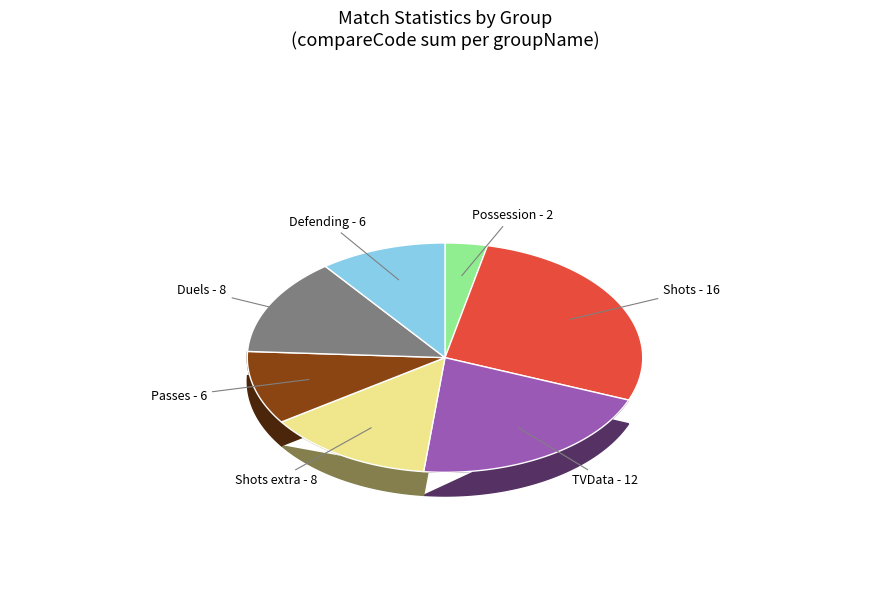

What percentage is the Passes slice, to the nearest percent?

10%